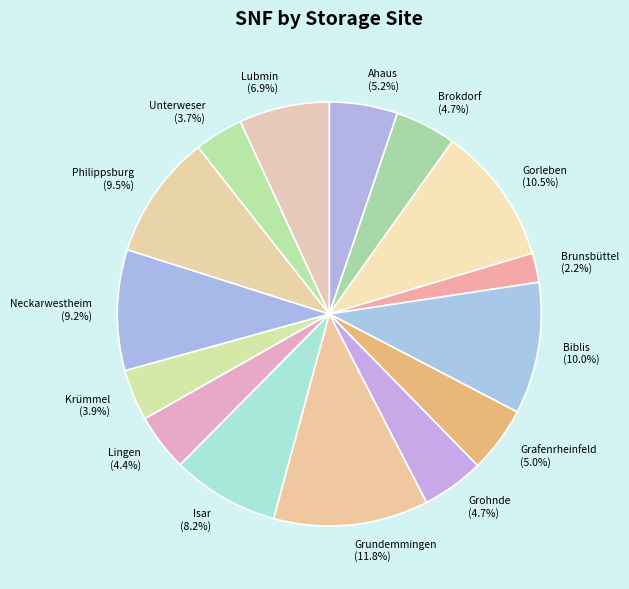

Which category has the biggest portion of the pie?

Grundemmingen